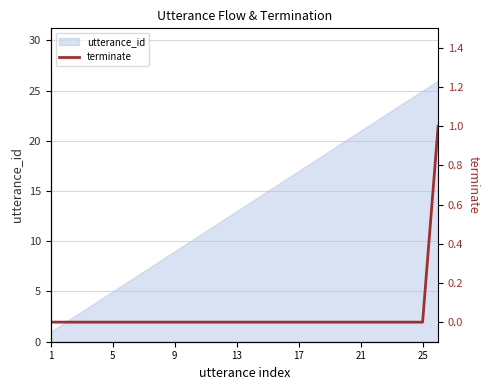

Count the number of categories in the chart.

26